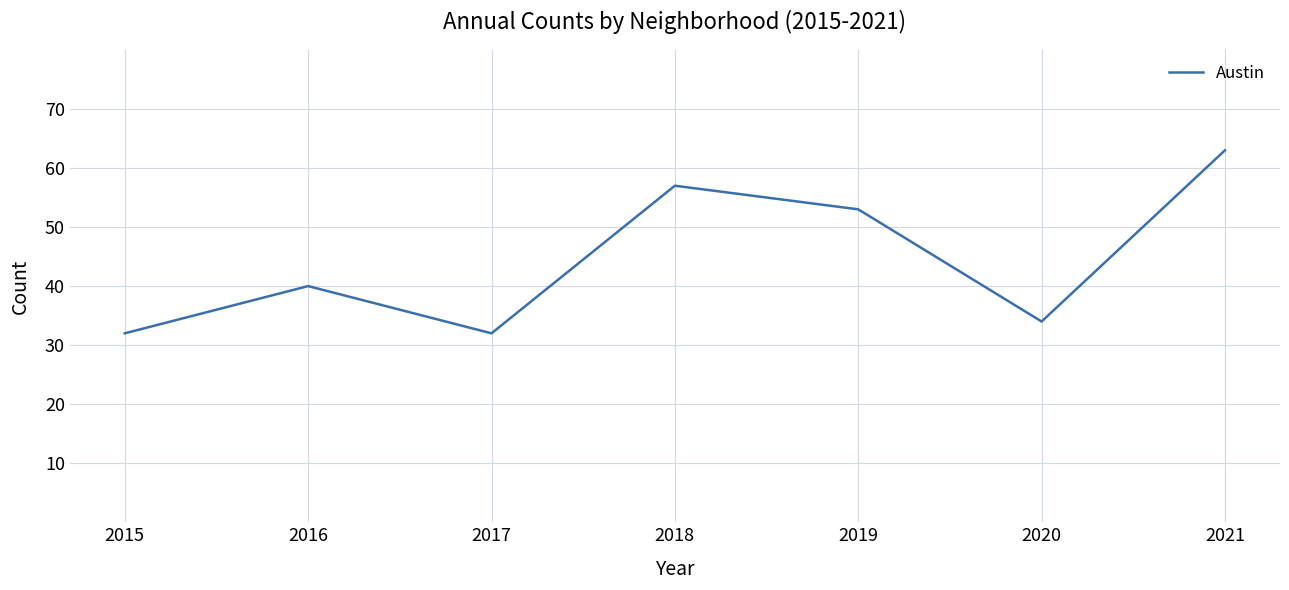

What is the change in value from 2016 to 2021?

+23